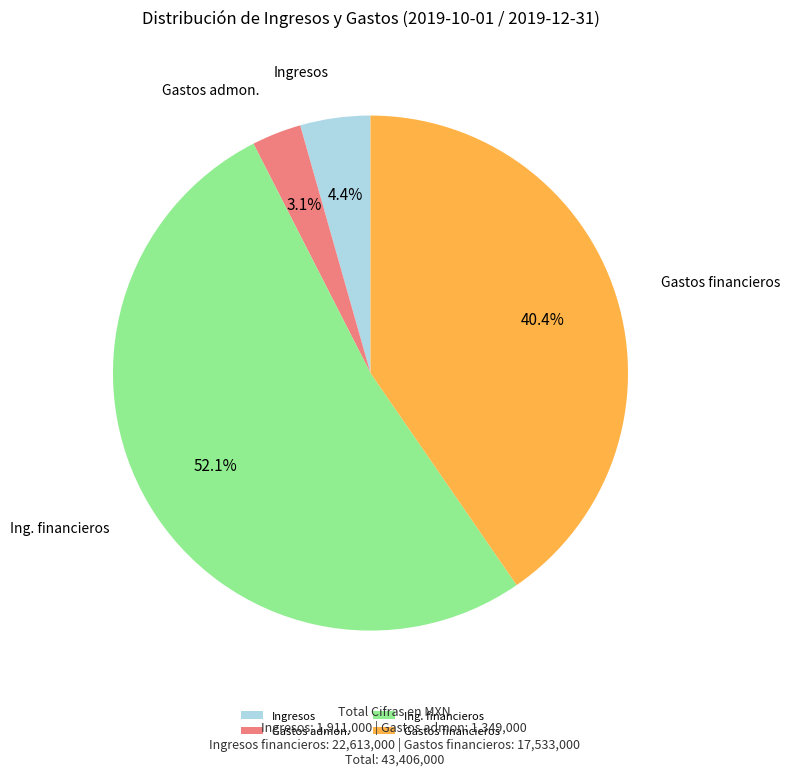

Between Ing. financieros and Gastos admon., which is larger?

Ing. financieros